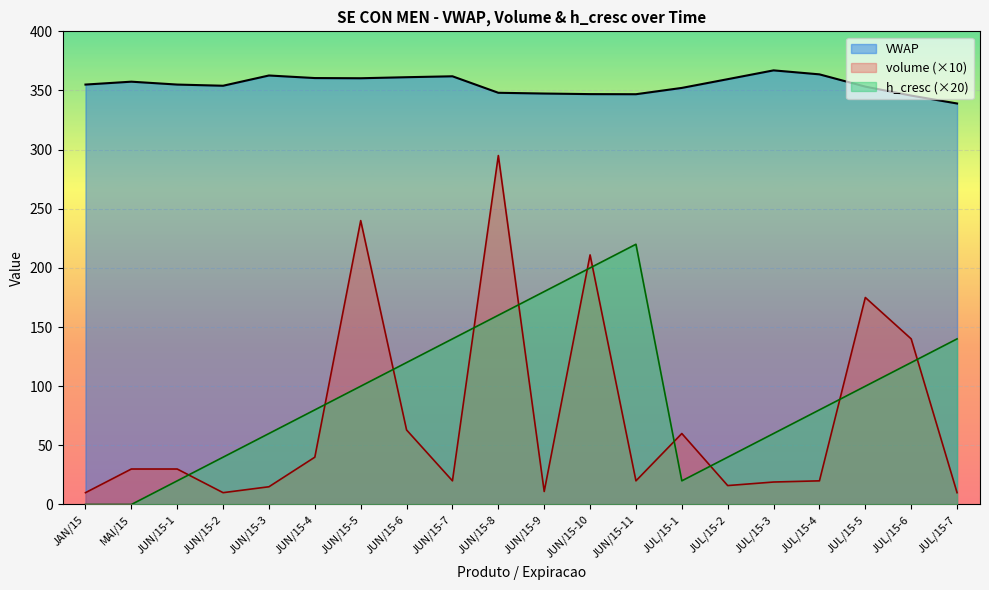

At which category is the sum across all series the highest?

JUN/15-8